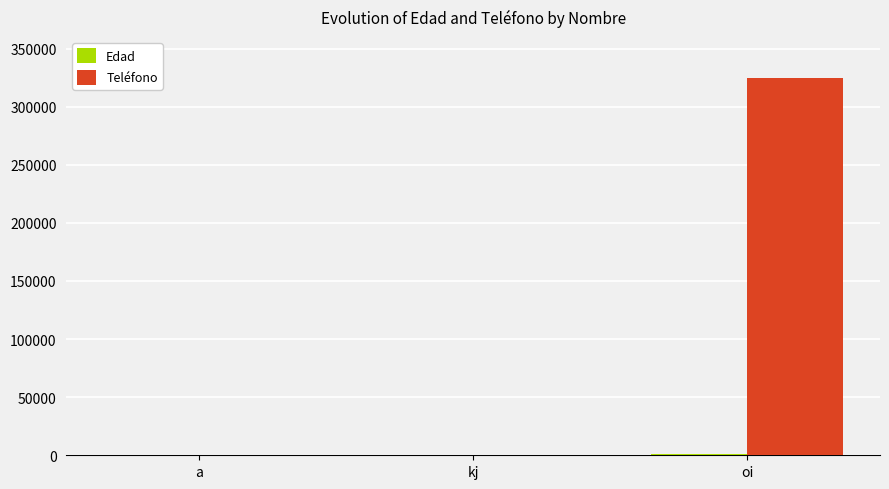

Which label corresponds to the largest value in the chart?

oi